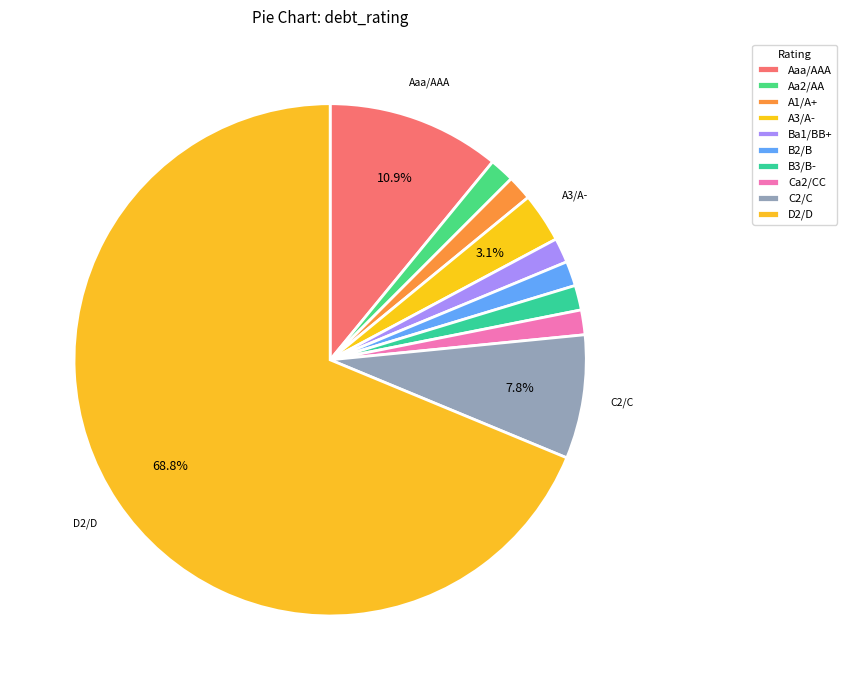

How many slices are in this pie chart?

10